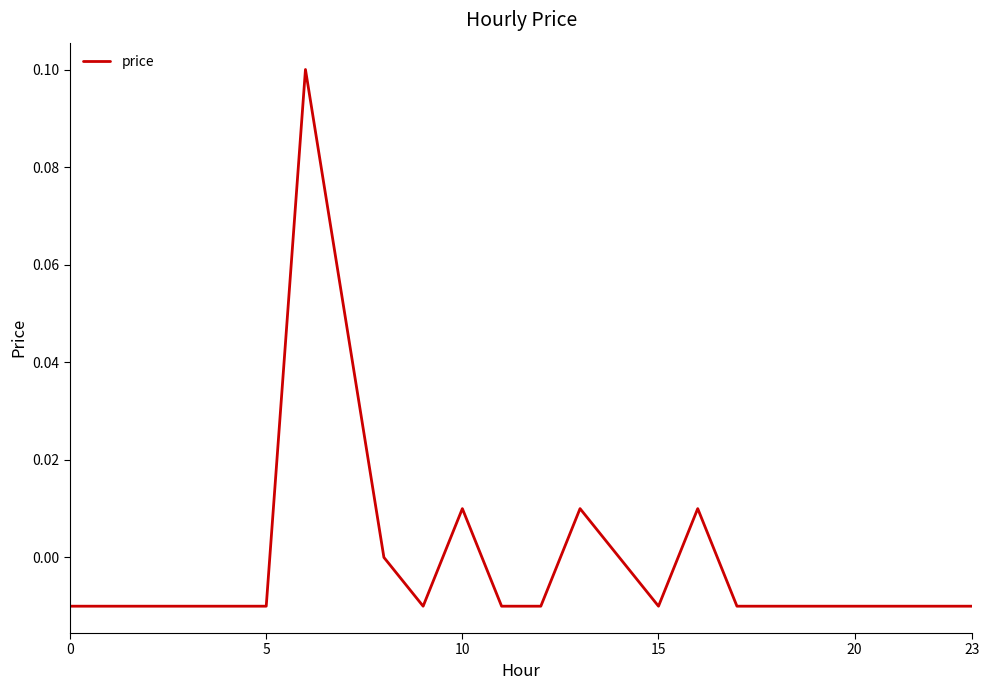

True or false: the data has more than 2 interior local peaks.

True